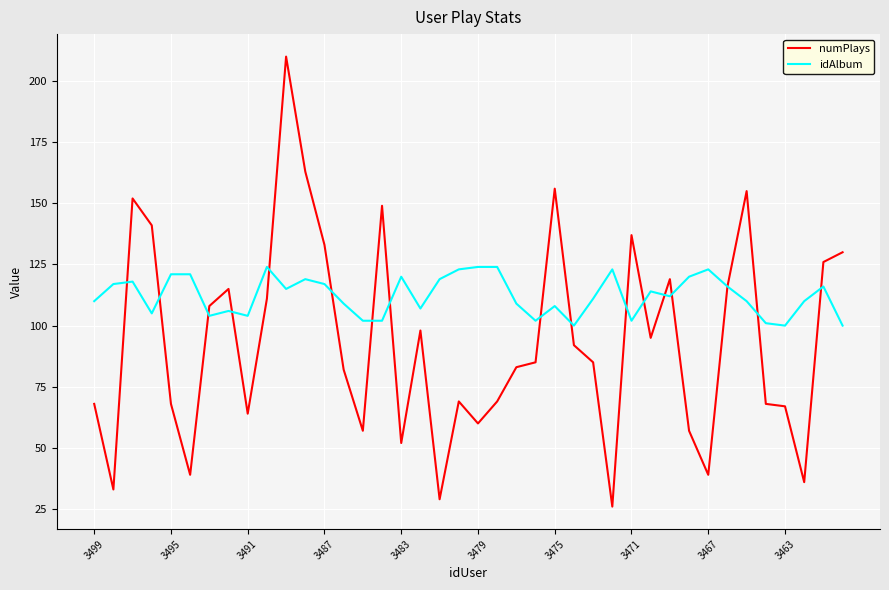

Which series has the largest total across all categories?

idAlbum